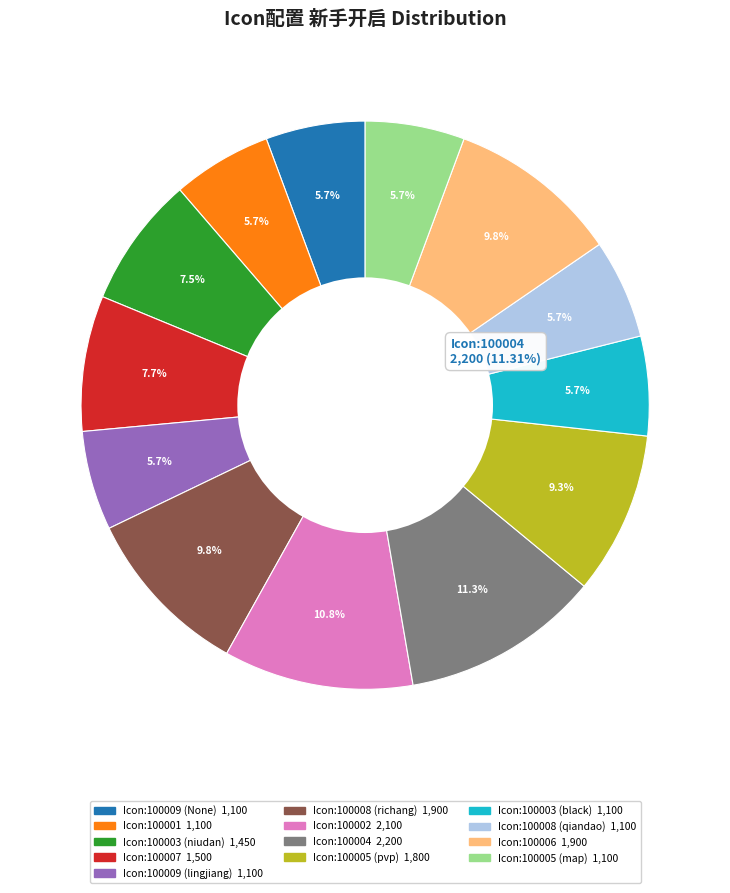

Is there any slice that represents more than half of the pie?

No